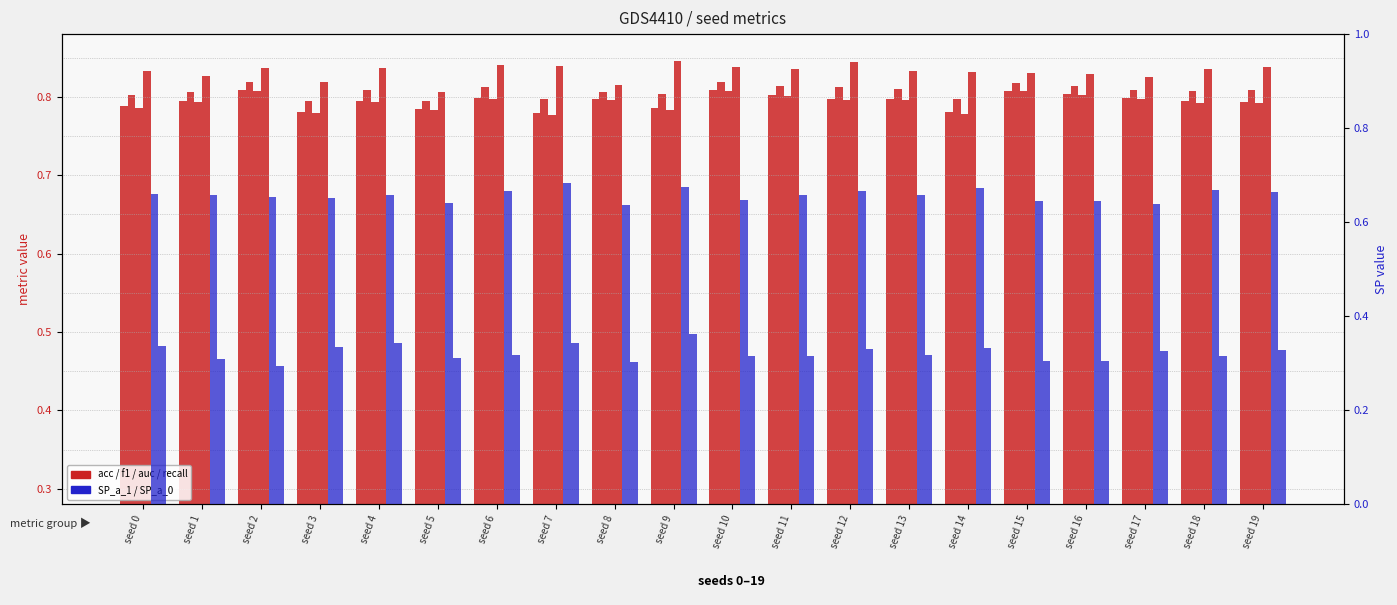

Which series has the largest range (max minus min)?

SP_a_0